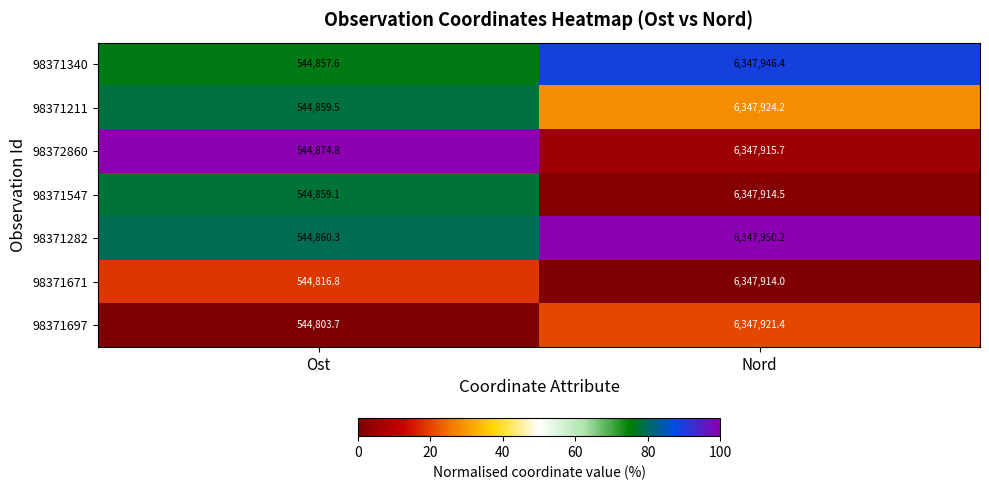

Reading left to right, what are all the values shown in this chart?

98371340: 544857.6	6347946.4
98371211: 544859.5	6347924.2
98372860: 544874.8	6347915.7
98371547: 544859.1	6347914.5
98371282: 544860.3	6347950.2
98371671: 544816.8	6347914.0
98371697: 544803.7	6347921.4